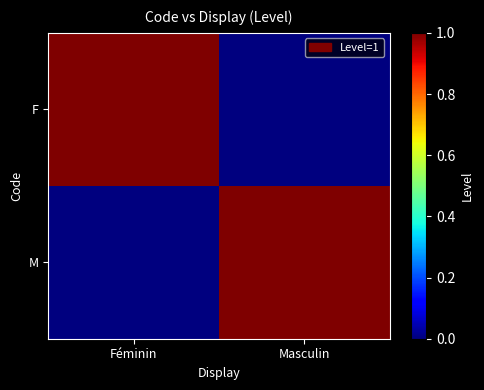

Reading left to right, extract all data points from this chart.

F: Féminin=1	Masculin=0
M: Féminin=0	Masculin=1